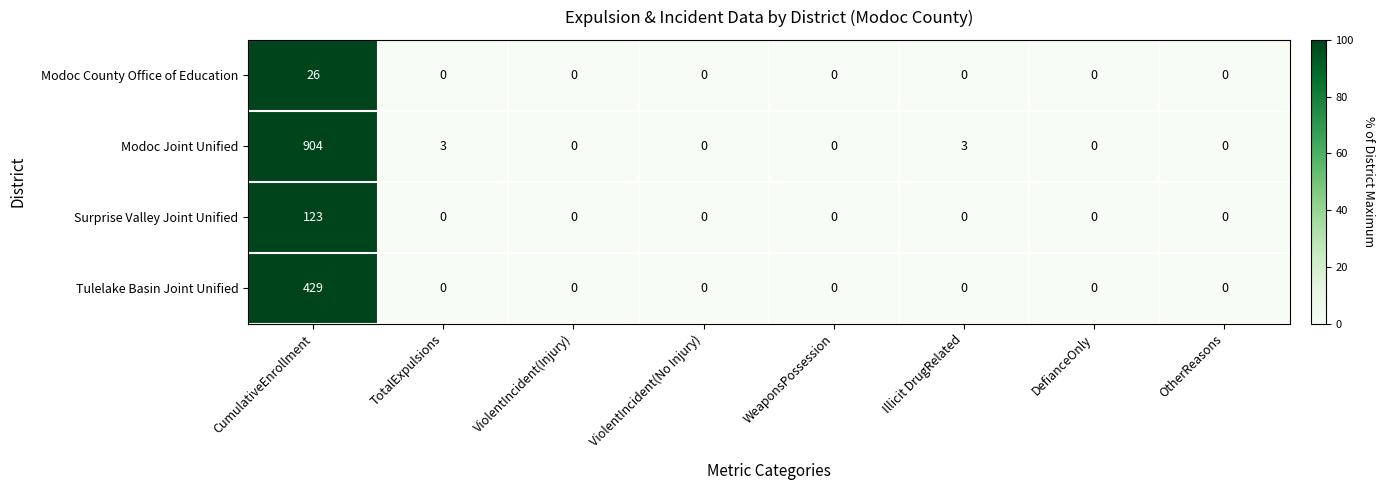

Between TotalExpulsions and OtherReasons, which series saw the biggest shift?

Modoc Joint Unified